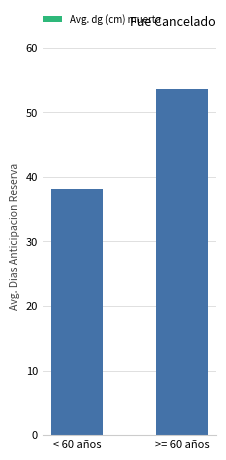

Reading left to right, extract all data points from this chart.

38.1	53.7